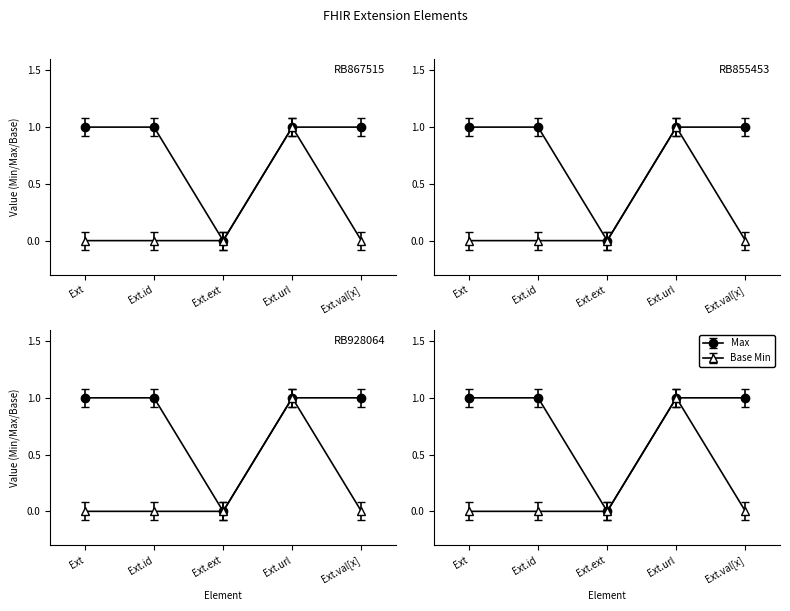

Between Ext.id and Ext.val[x], which is larger?

Ext.id